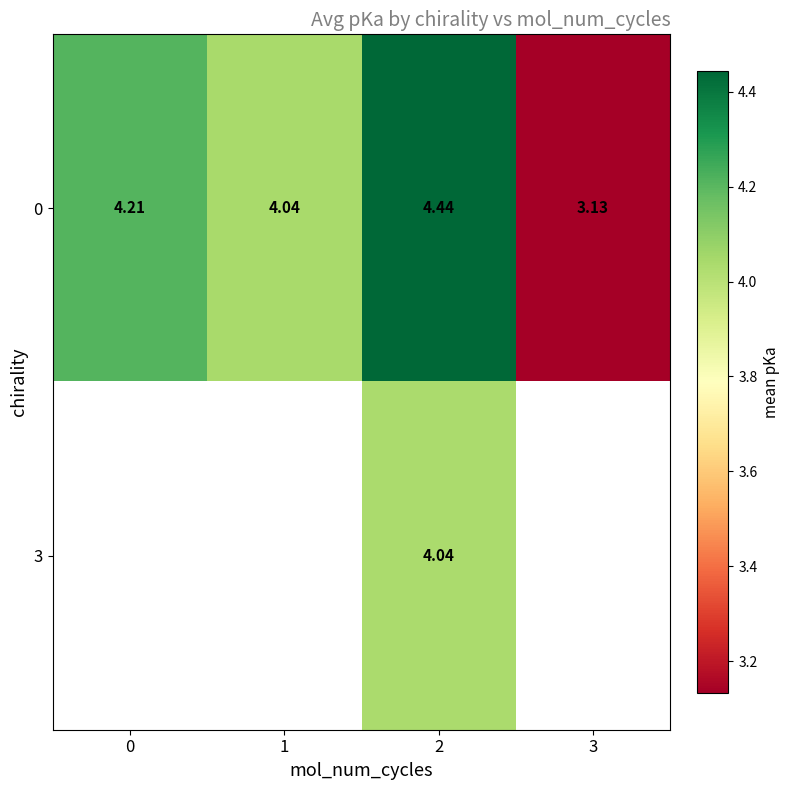

Is it true that 0 equals 3.1 at 3?

True